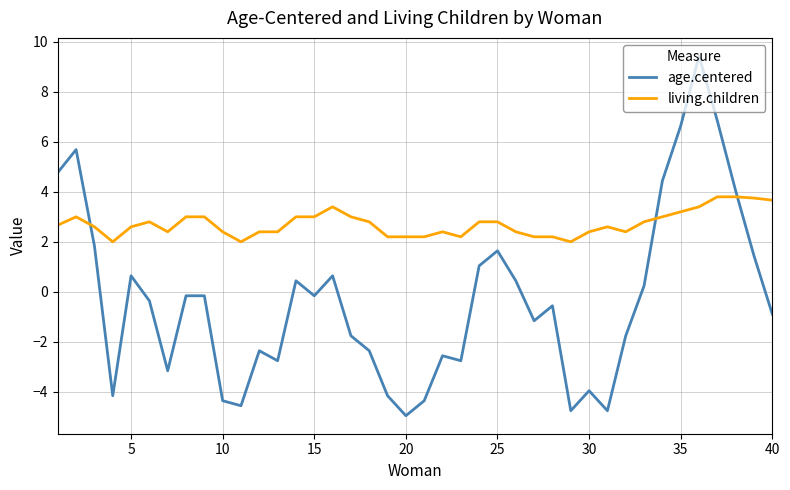

Which series has the widest spread of values?

age.centered